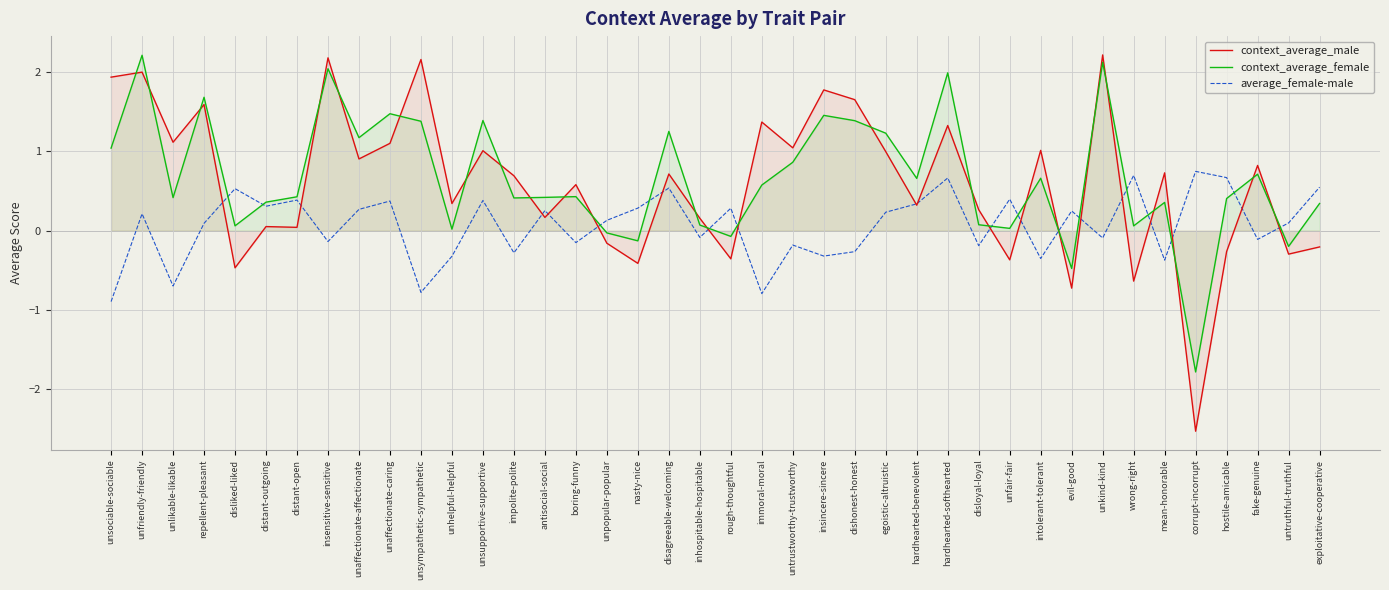

Is it true that context_average_male equals 1.0 at impolite-polite?

False